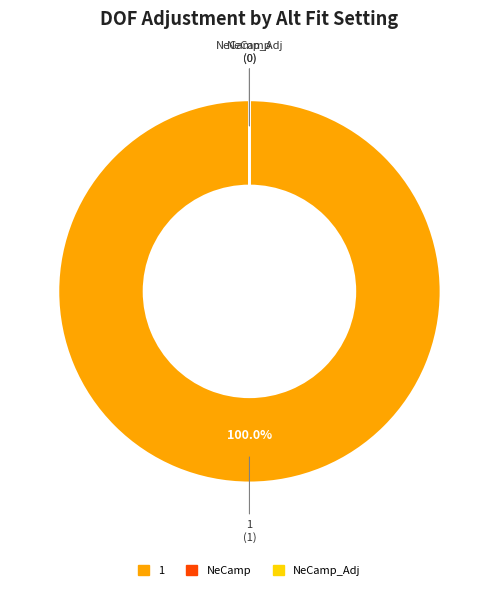

To the nearest percent, what is the difference between the largest and smallest slice percentages?

100%